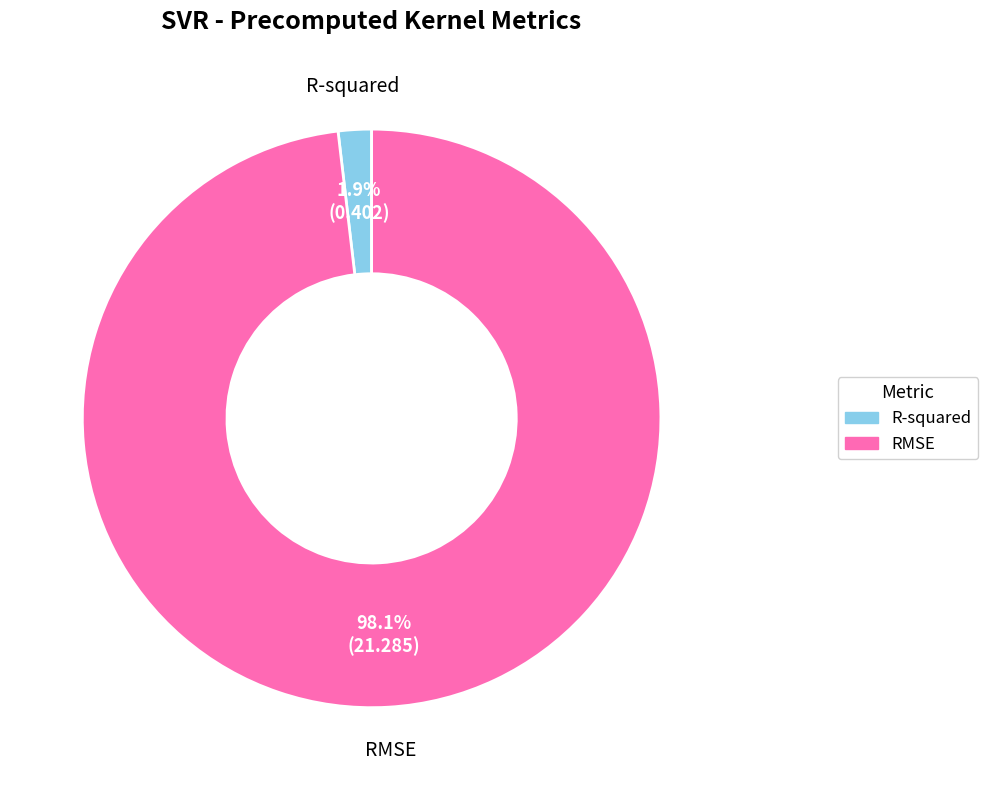

Which has a higher value, RMSE or R-squared?

RMSE